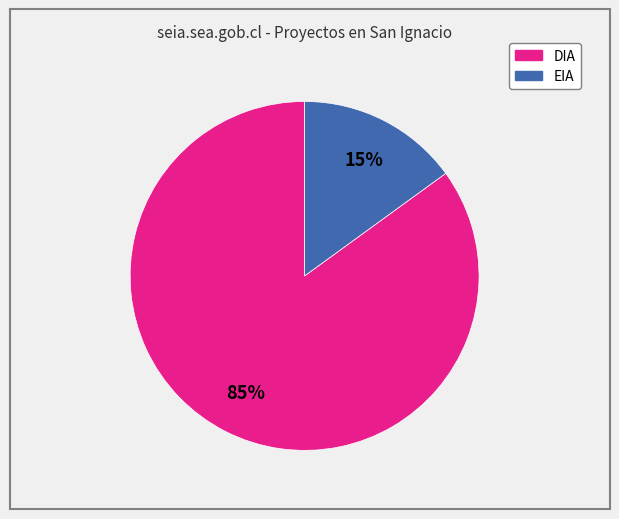

Rank the categories by value from highest to lowest.

DIA, EIA